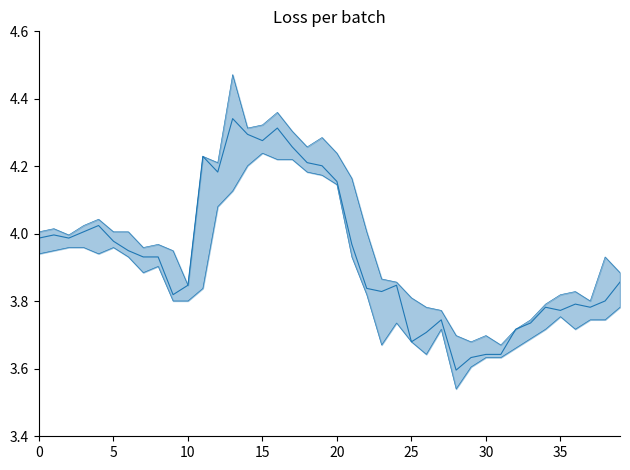

Rank the series by their maximum value, from lowest to highest.

low, close, high